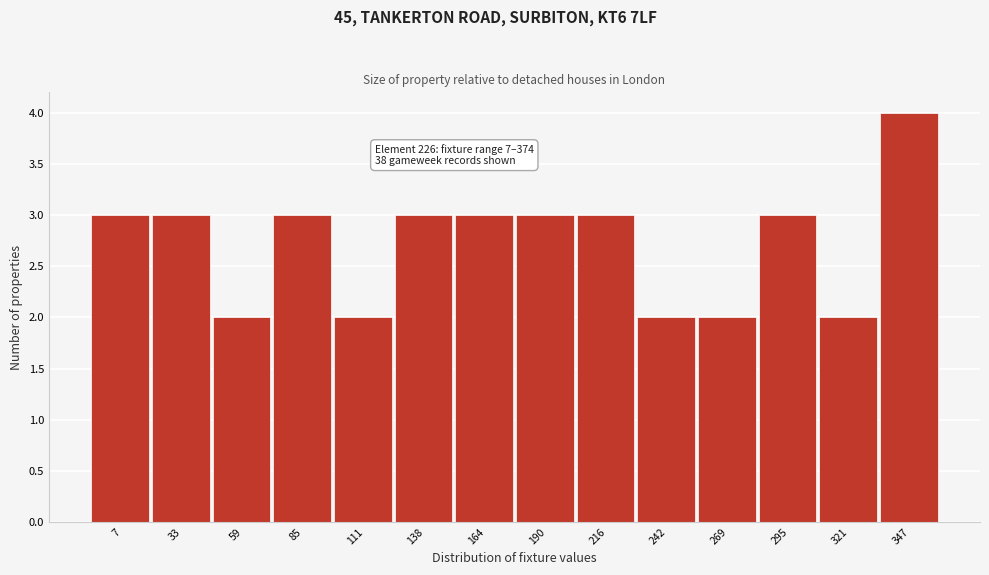

Reading left to right, what are all the values shown in this chart?

7=3	33=3	59=2	85=3	111=2	138=3	164=3	190=3	216=3	242=2	269=2	295=3	321=2	347=4